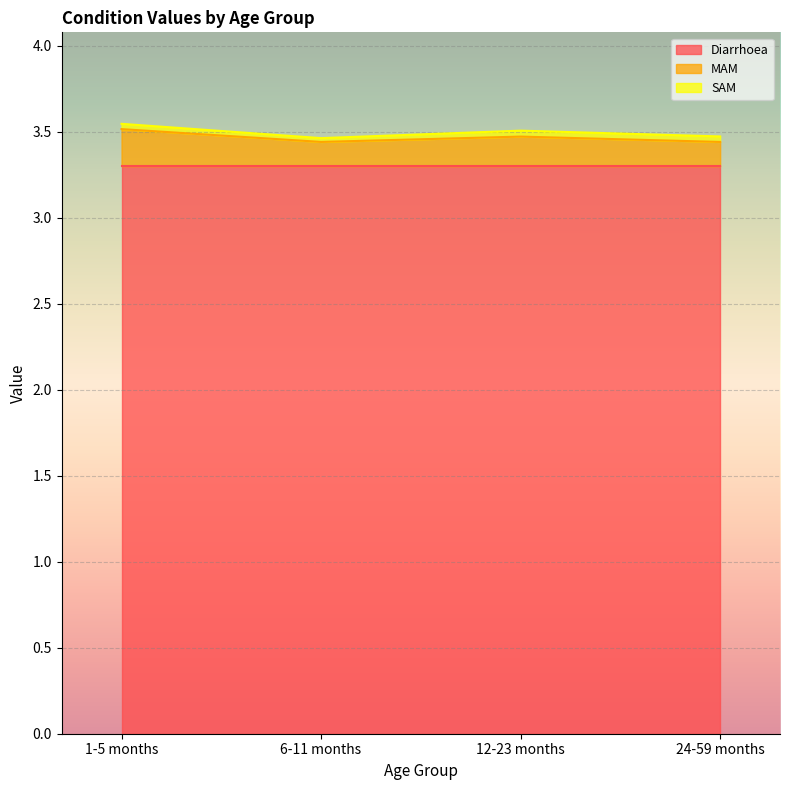

How many lines are shown in the chart?

3